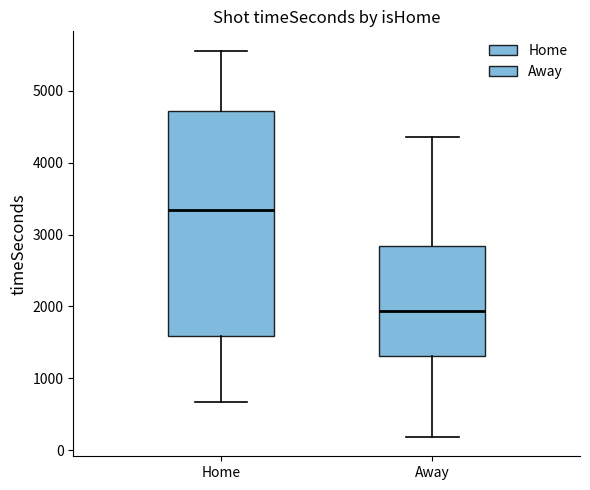

Which box has the highest median line?

Home